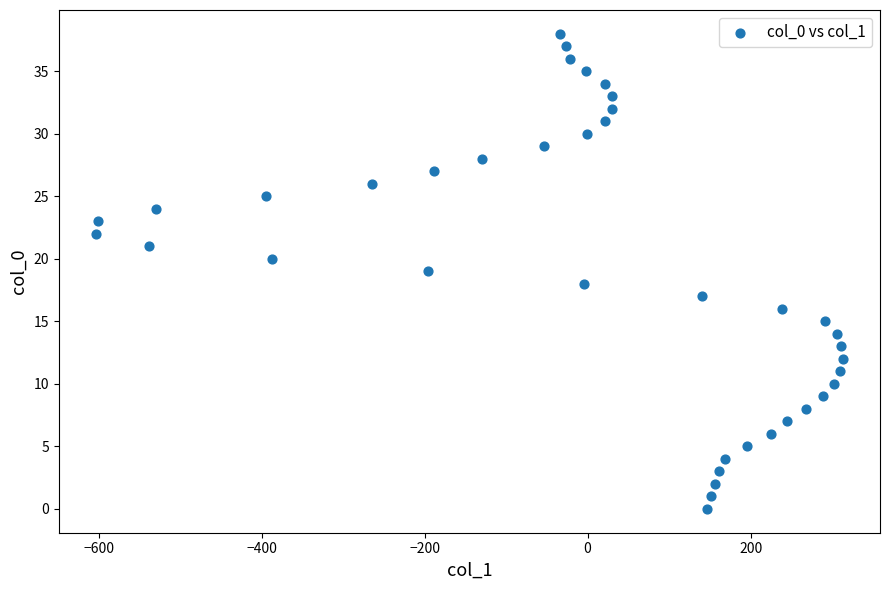

What is the range of X values (max minus min)?

916